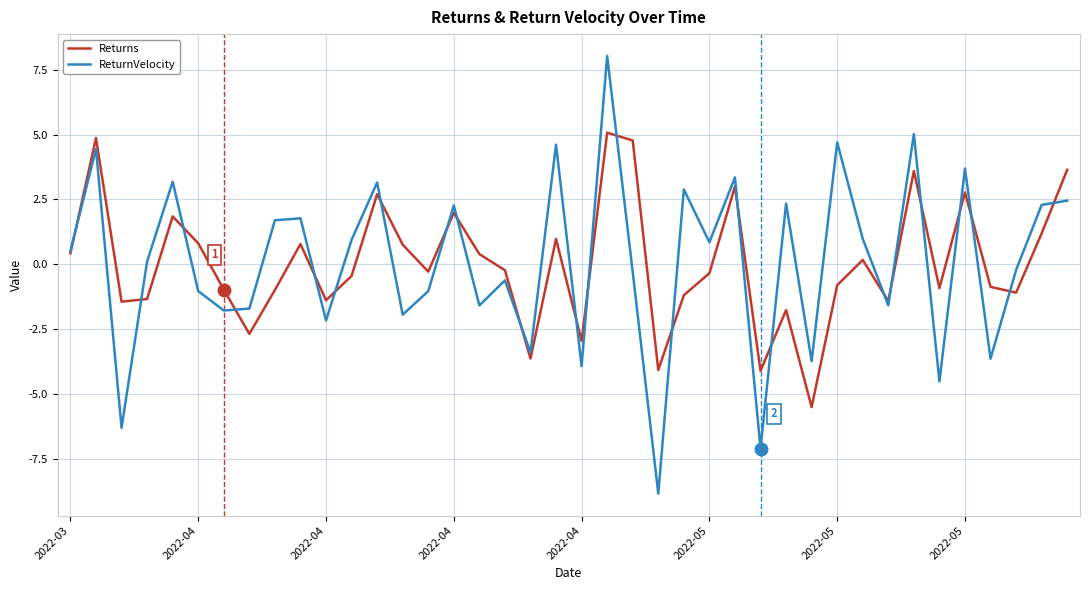

Which series has the largest range (max minus min)?

ReturnVelocity